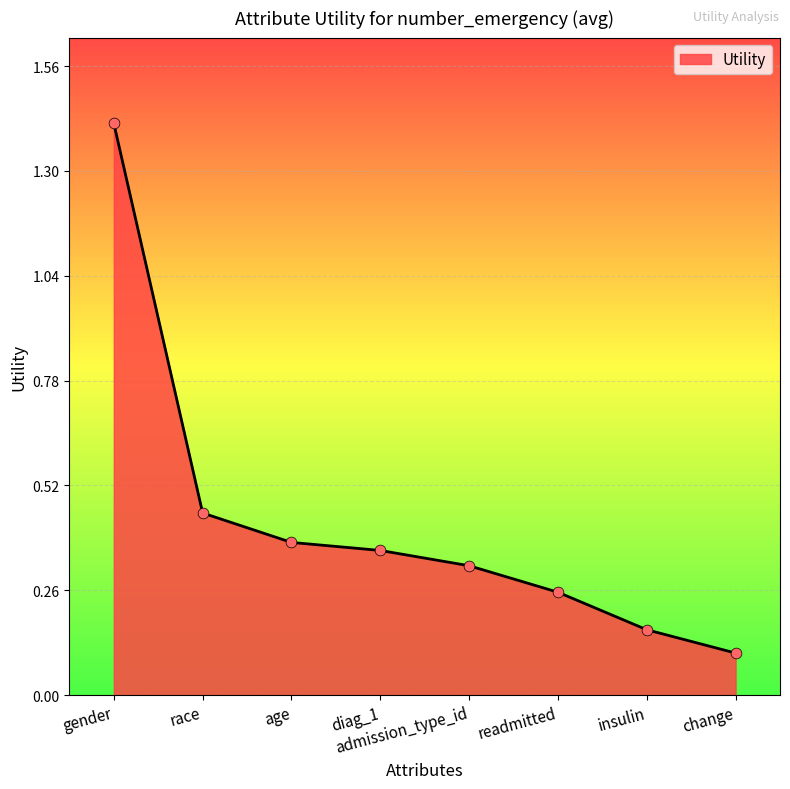

Which has a higher value, diag_1 or change?

diag_1